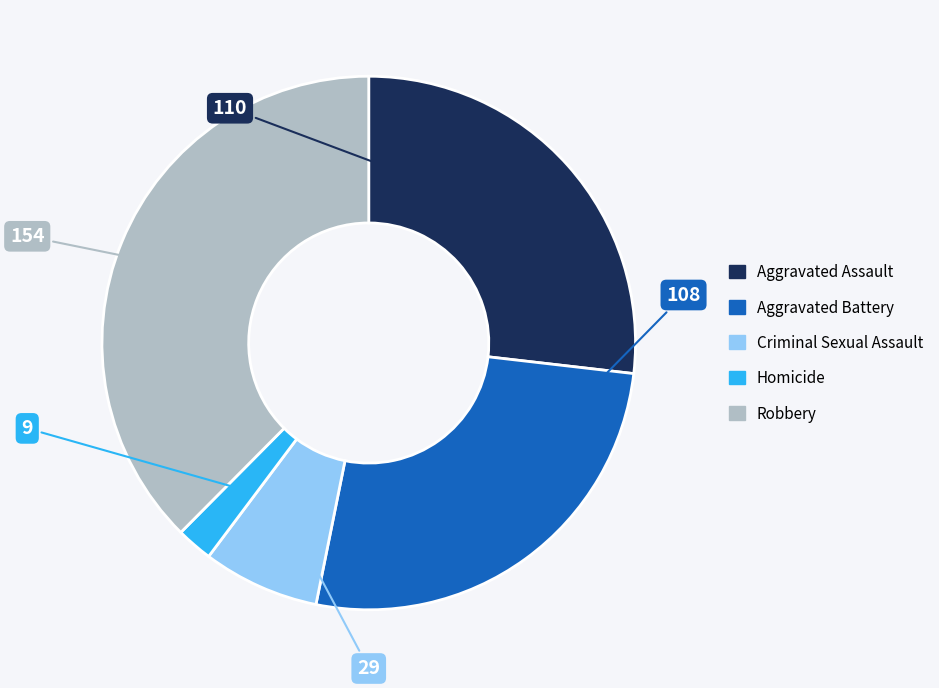

How many slices are in this pie chart?

5